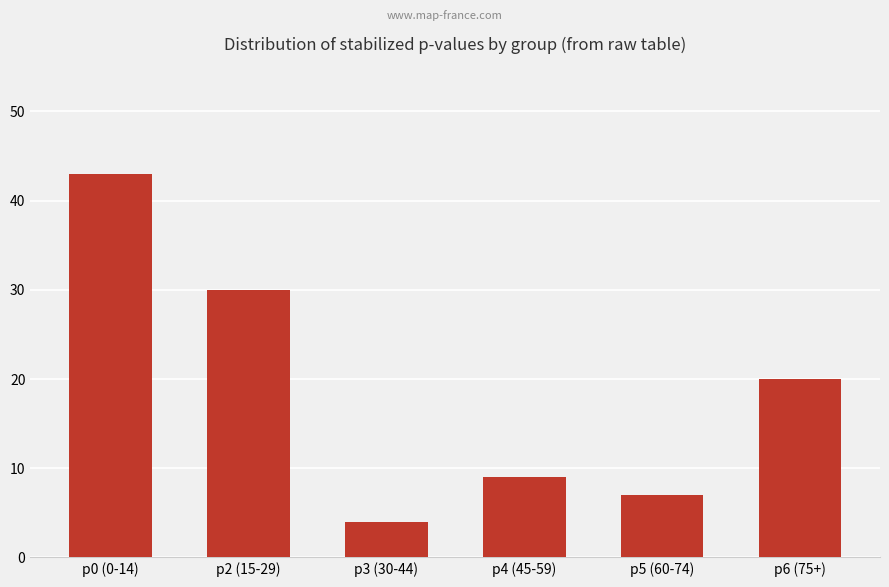

List the labels in order of value, largest first.

p0 (0-14), p2 (15-29), p6 (75+), p4 (45-59), p5 (60-74), p3 (30-44)